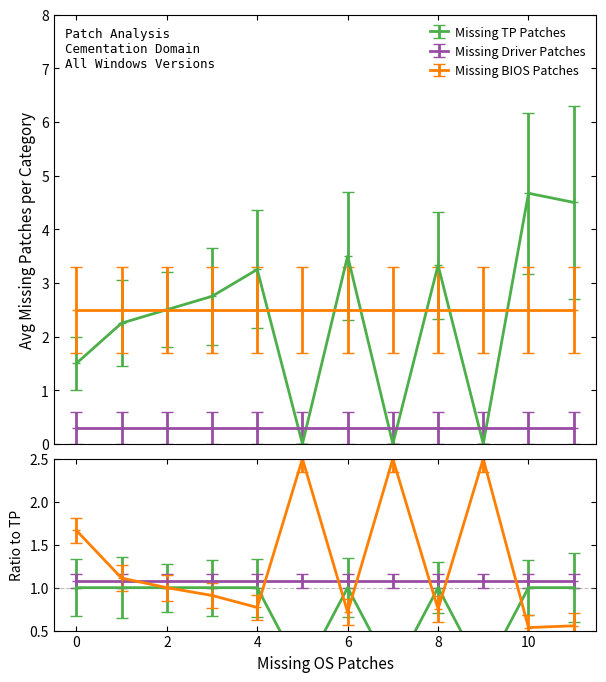

Between 2 and 0, which is larger?

2